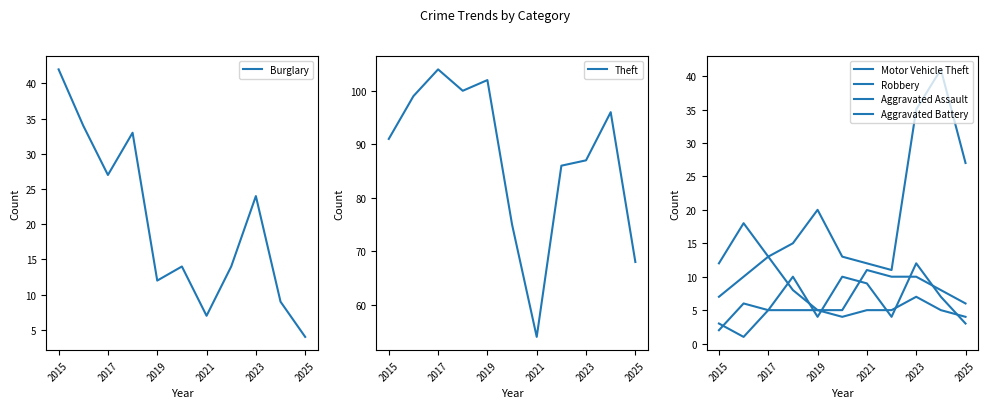

True or false: Aggravated Assault has more than 2 points higher than both neighbors.

True